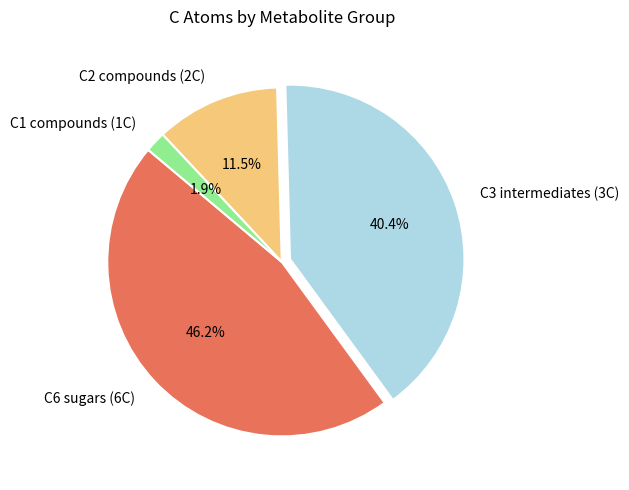

What is the smallest slice in the pie chart?

C1 compounds (1C)